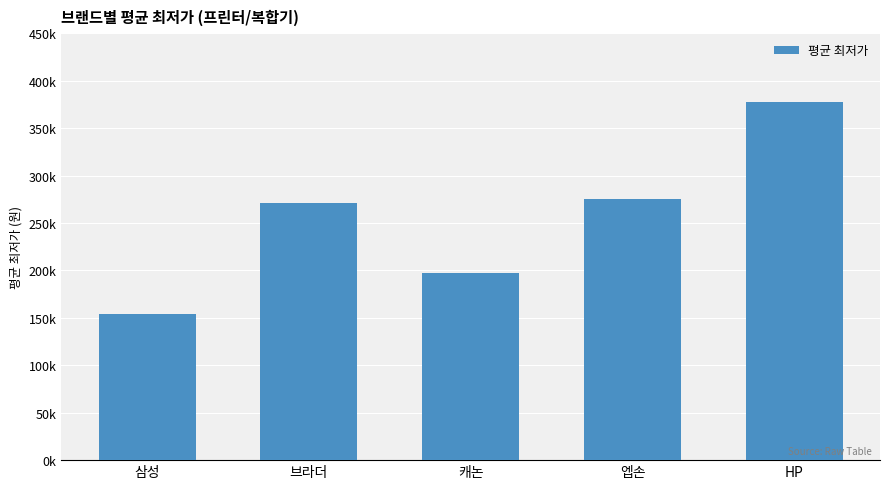

Which category has the highest value across all series?

HP